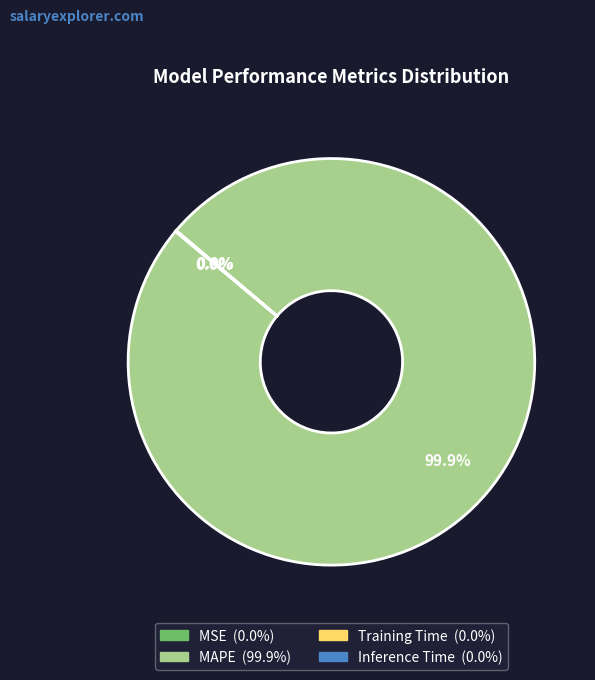

What is the majority slice?

MAPE